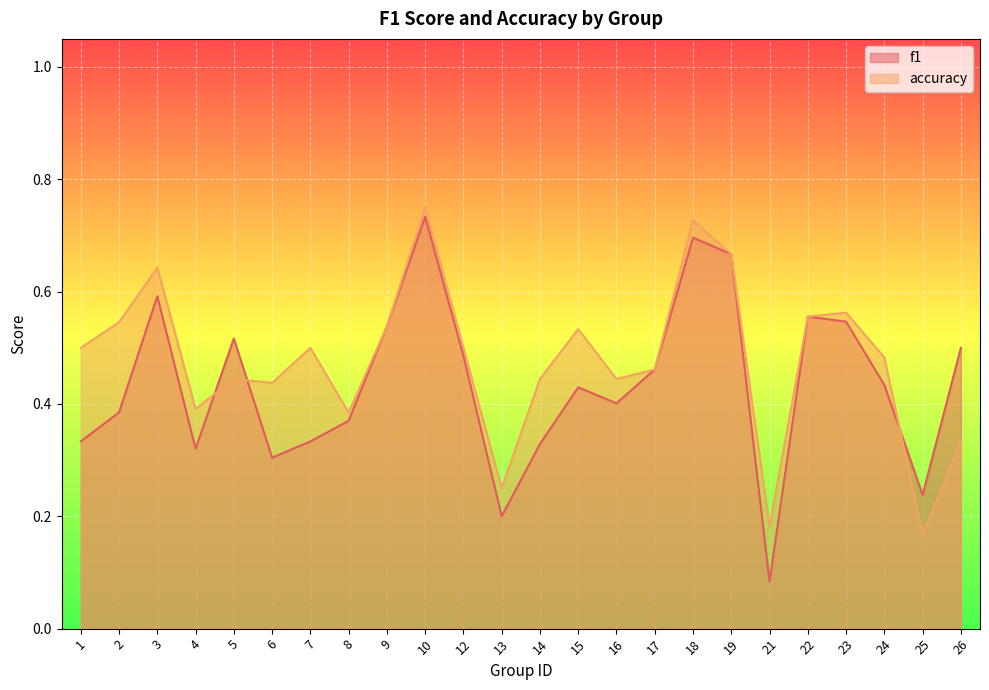

What is the minimum value shown in the chart?

0.1